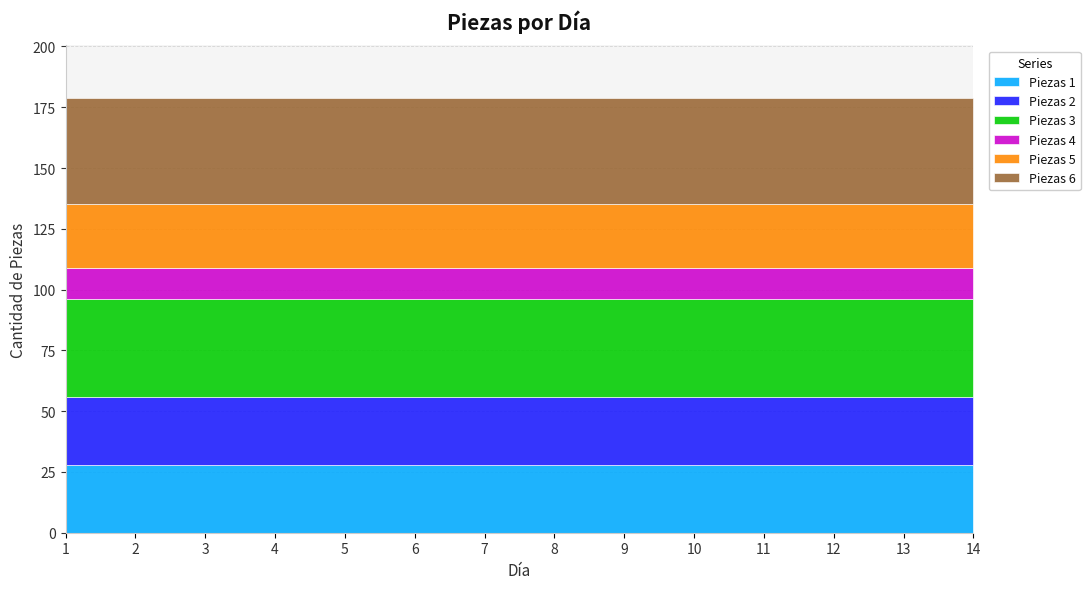

Which category has the highest value in the Piezas 5 series?

1